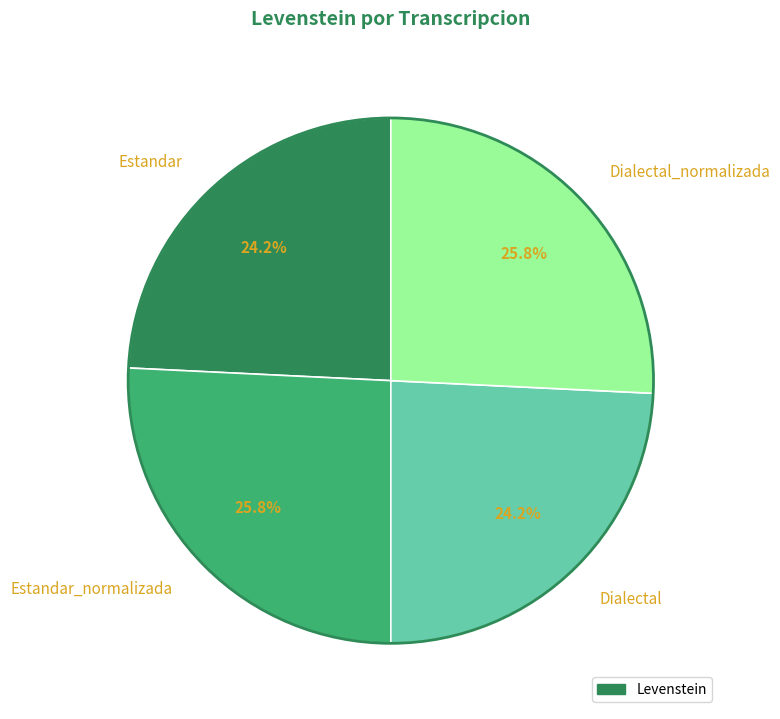

To the nearest percent, what portion does Dialectal_normalizada represent?

26%